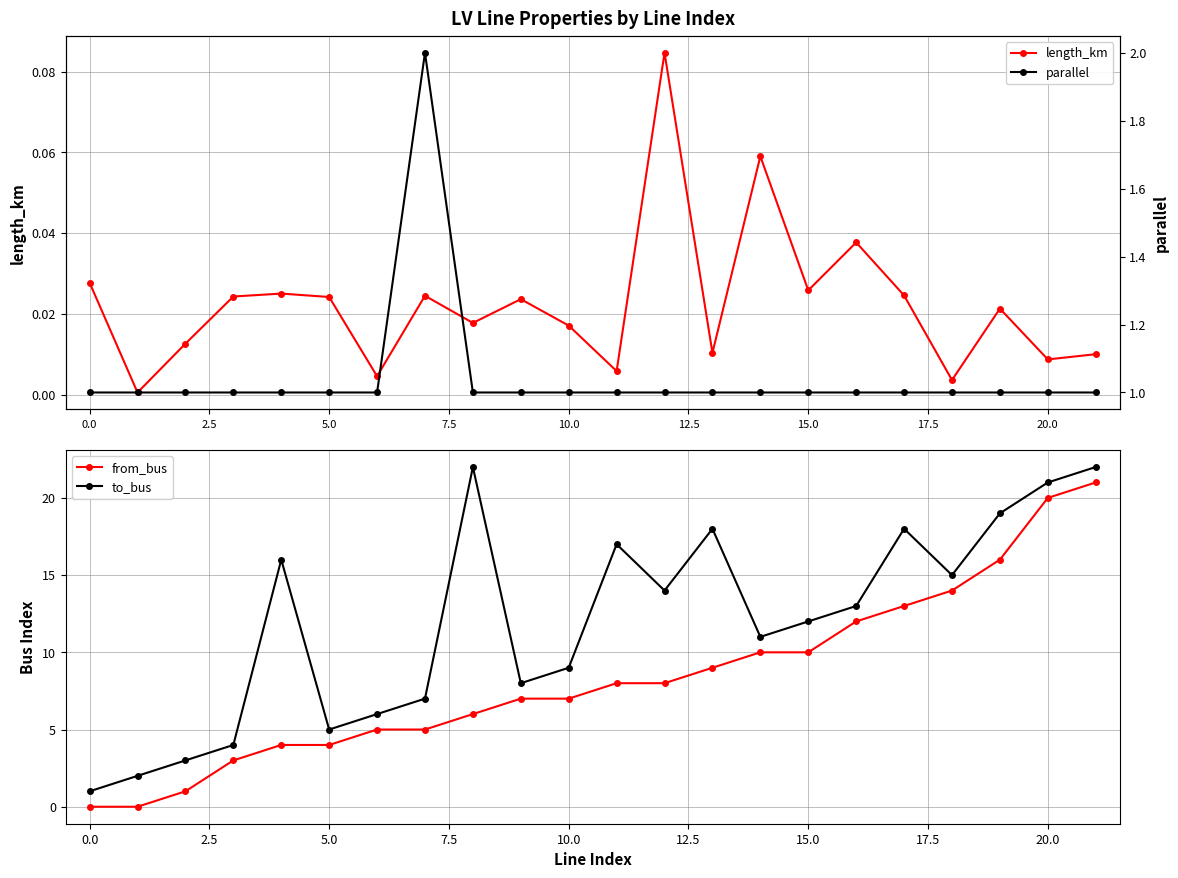

True or false: to_bus has more than 2 interior local peaks.

True